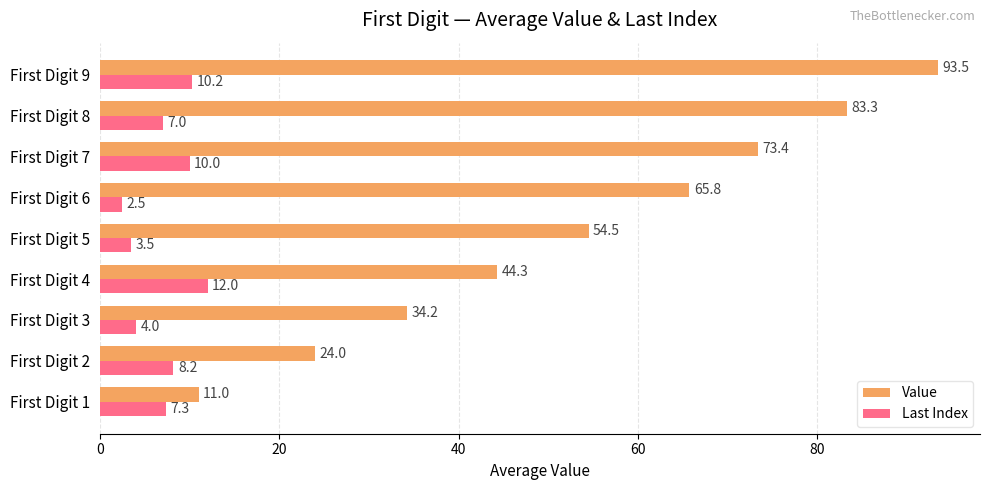

Where is Value nearest to the value 52?

First Digit 5